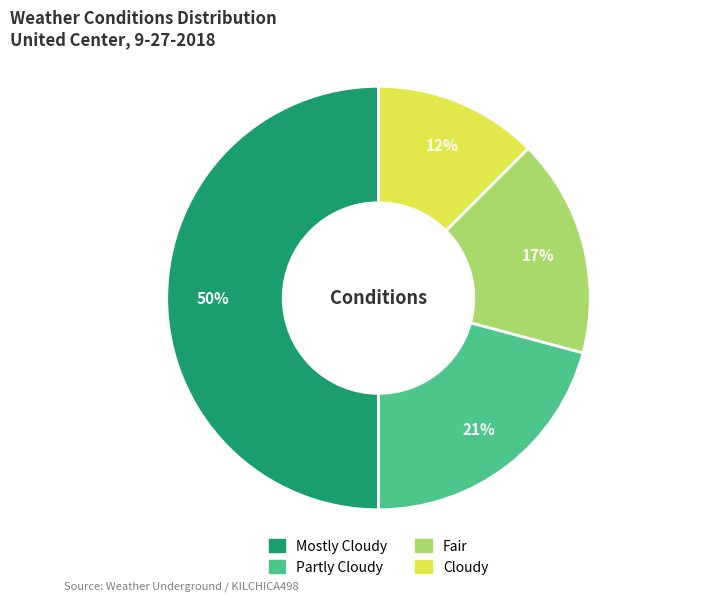

Is it true that Cloudy is 12% of the pie?

True